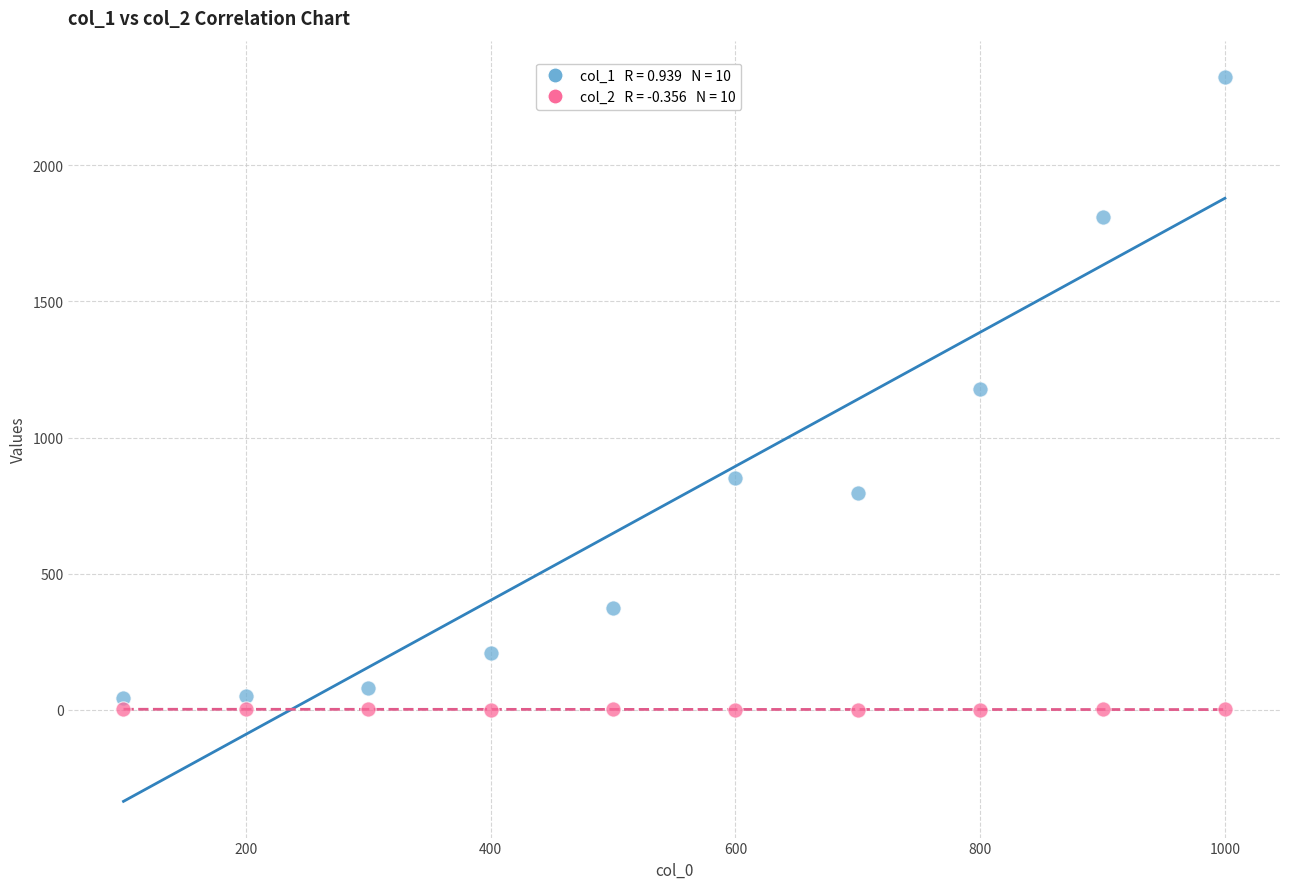

Across all data points, what is the range of X values (max minus min)?

900.0